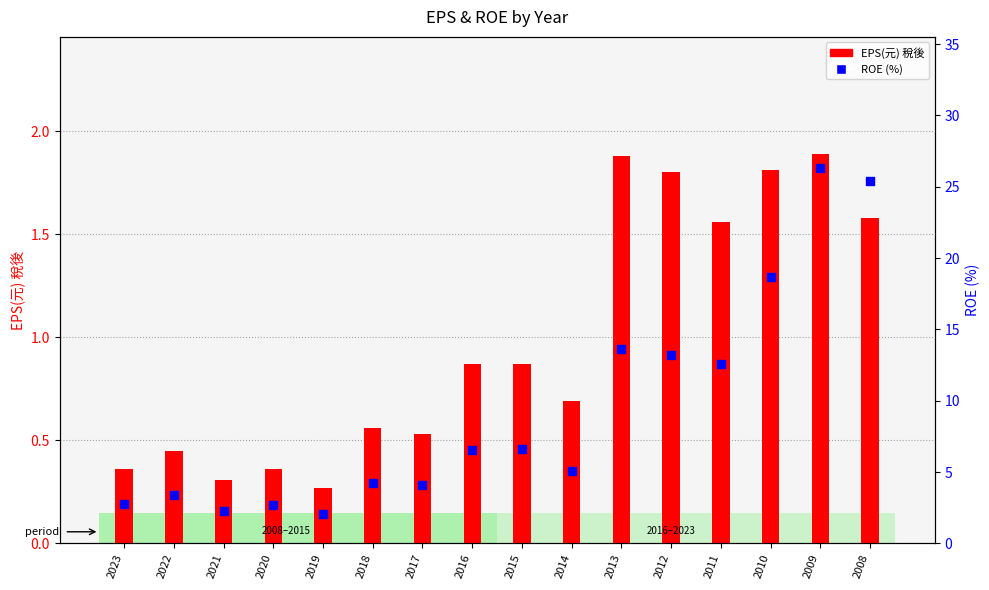

At which category is the sum across all series the highest?

2009